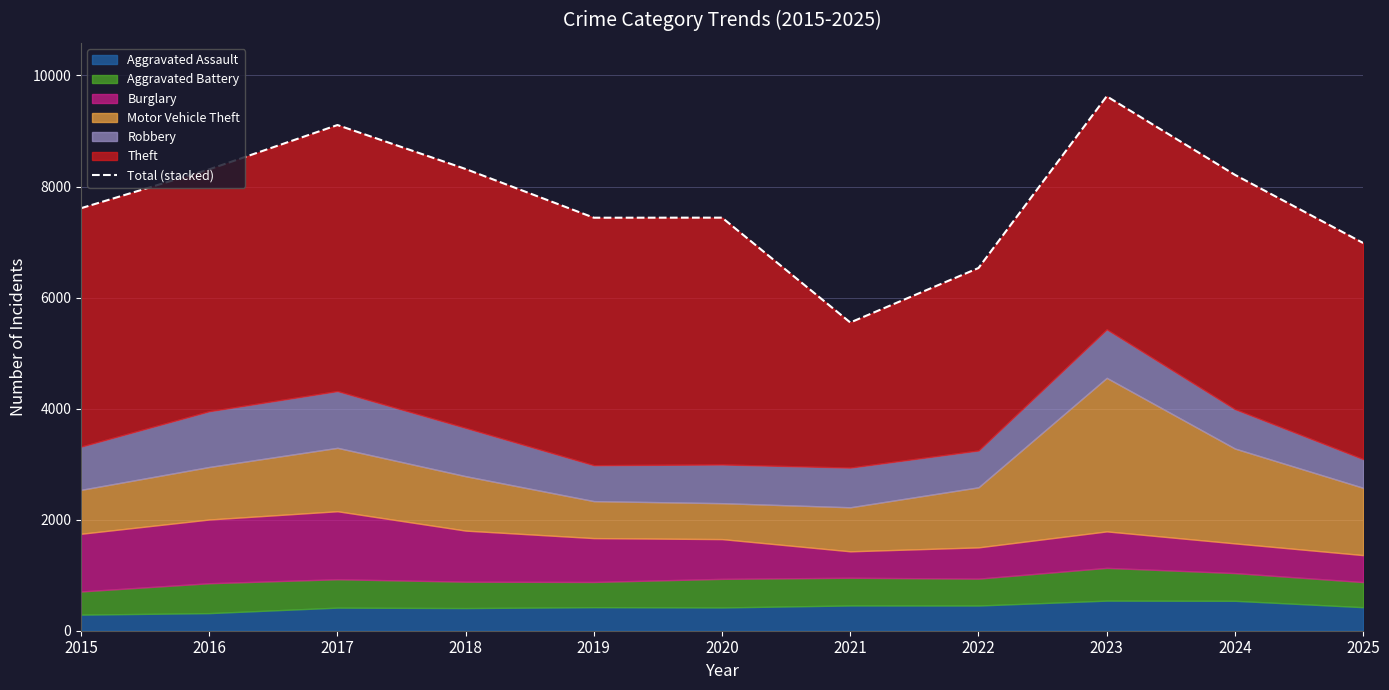

At which category does the data reach its first local peak?

2017